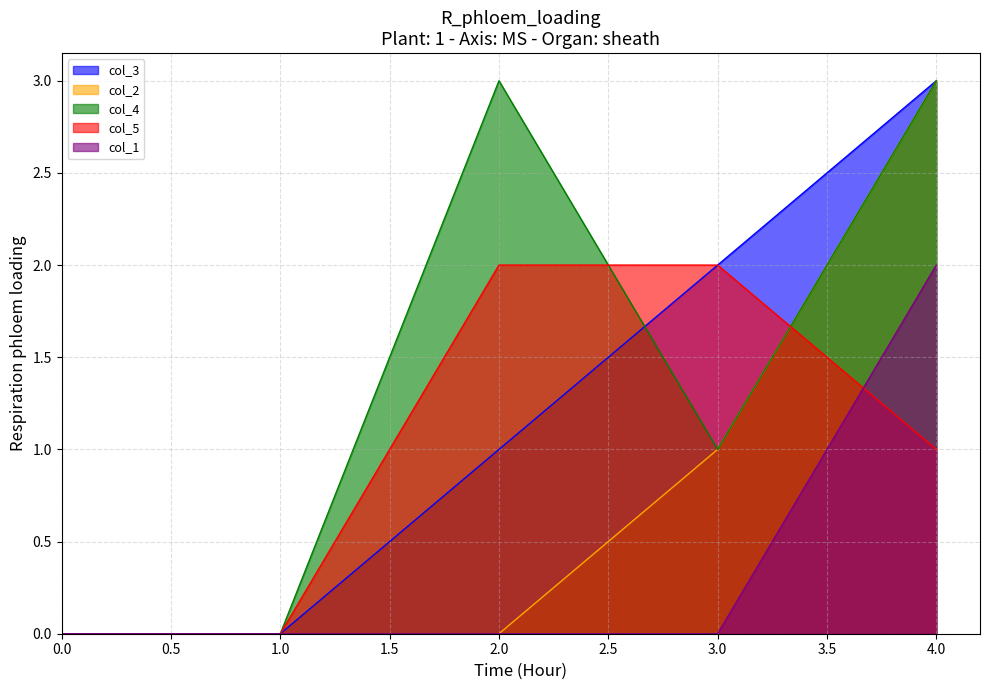

Which series has the widest spread of values?

col_3